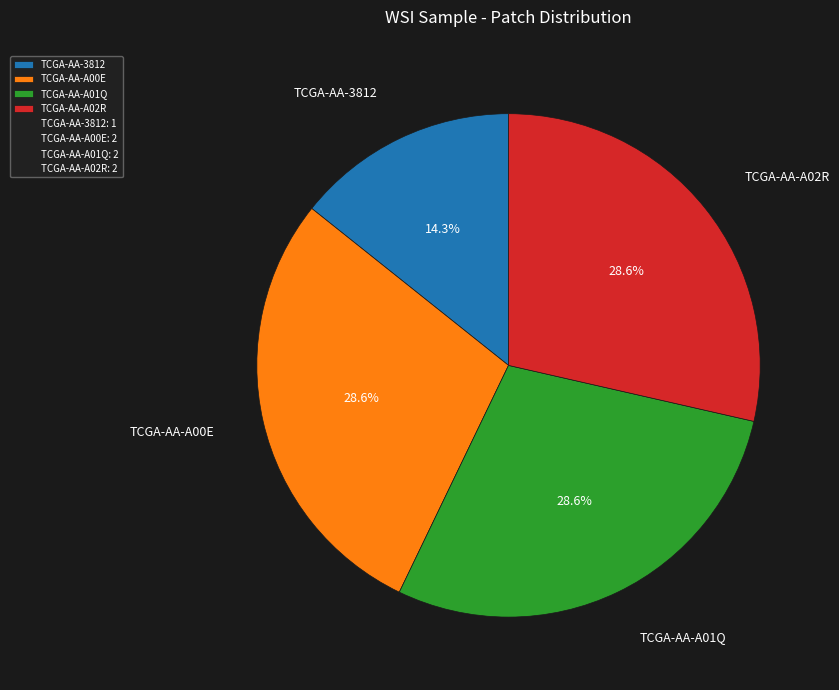

True or false: TCGA-AA-A02R accounts for 29% of the total.

True